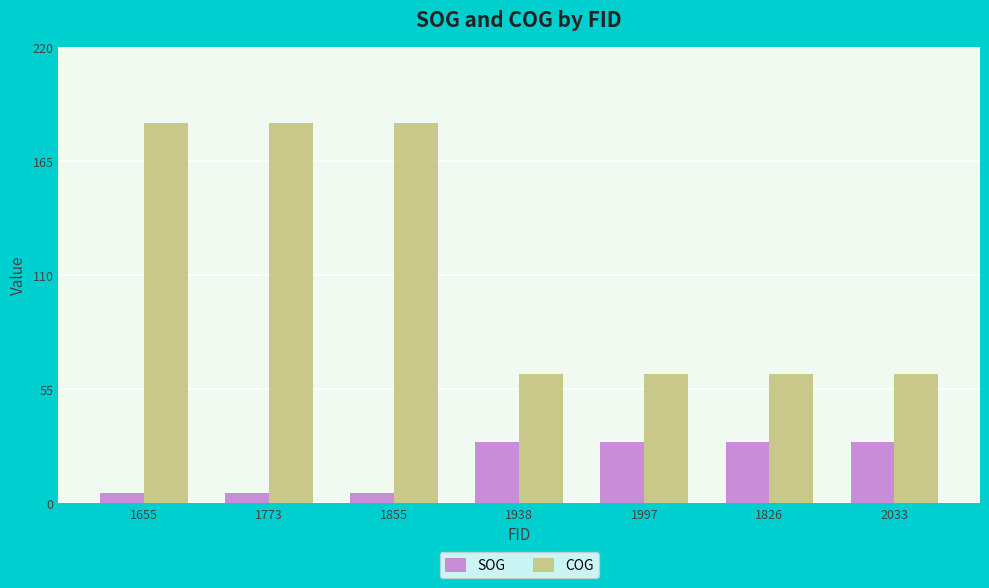

What is the sum of all SOG values?

131.2